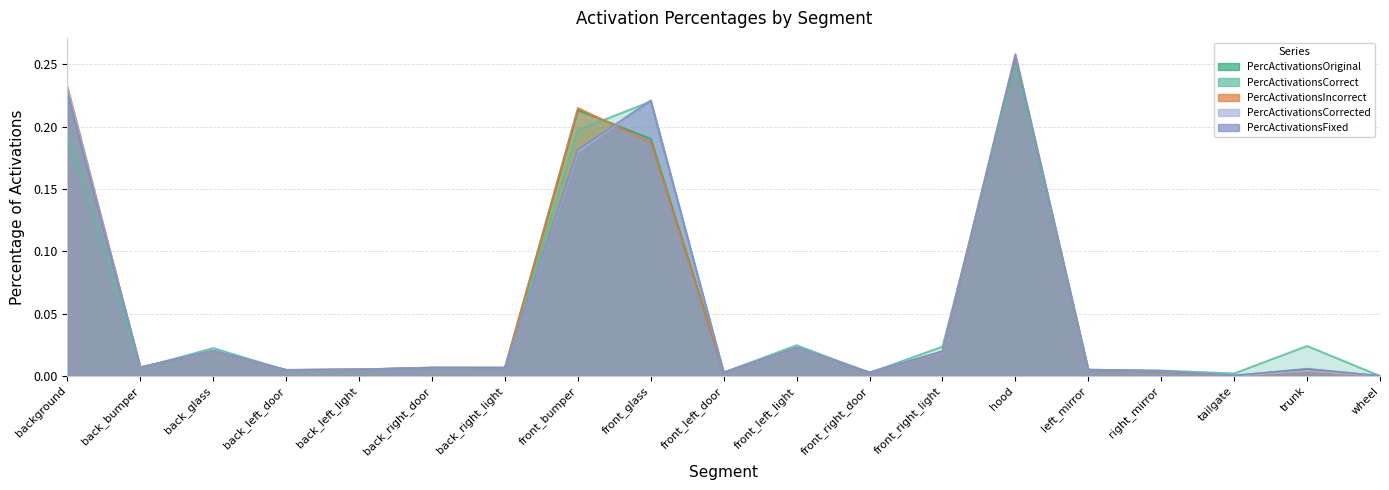

Does the chart display data point markers on the line(s)?

No